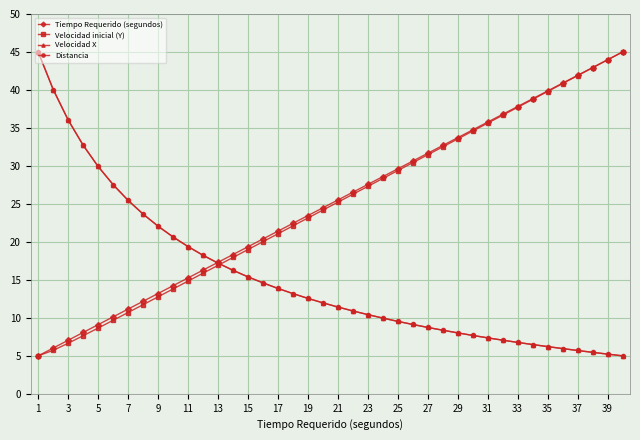

What is the minimum value for Velocidad X?

5.0